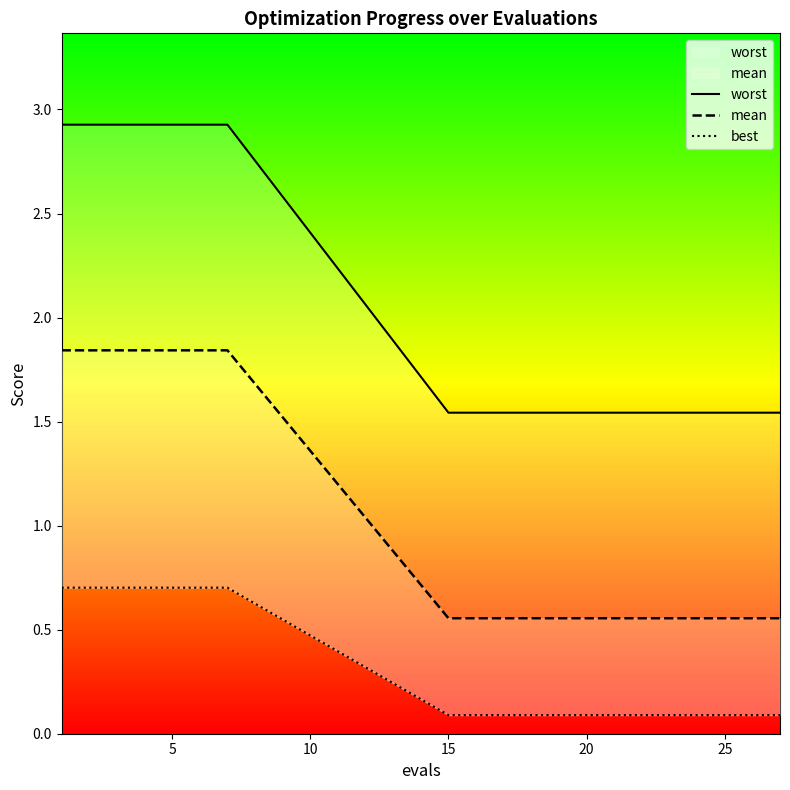

At how many categories does at least one series exceed 0?

20